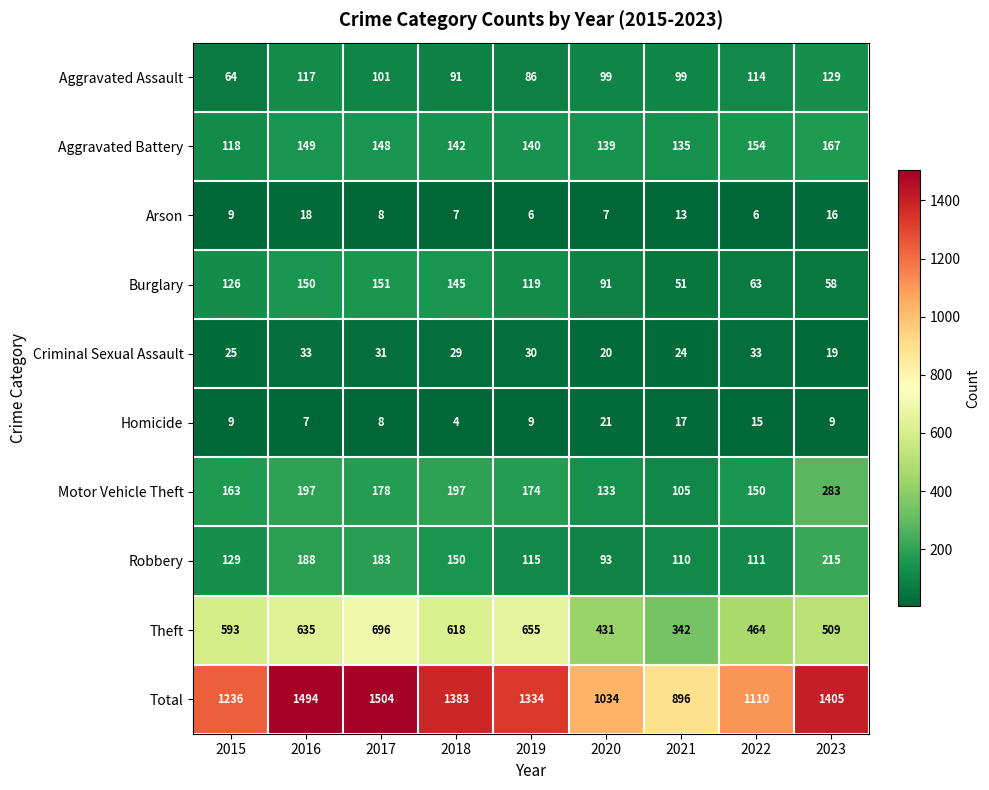

How many values in the Burglary series are below 119?

4